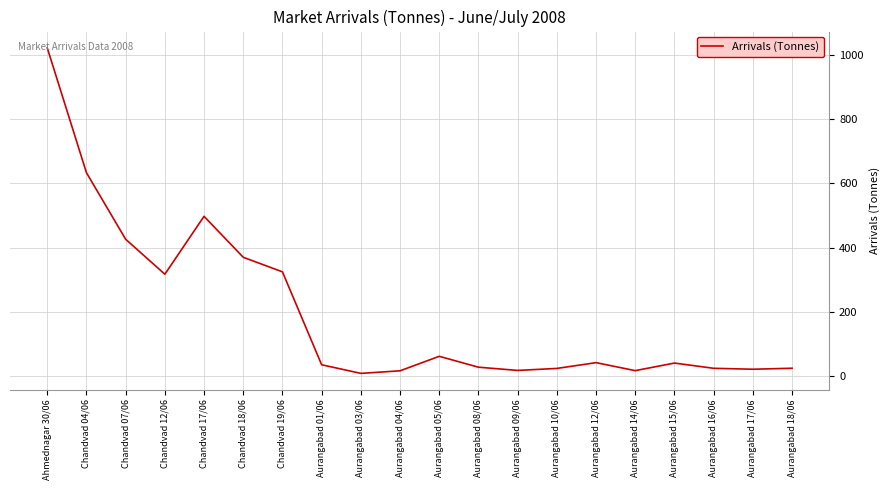

What position from the right is Aurangabad 08/06?

9